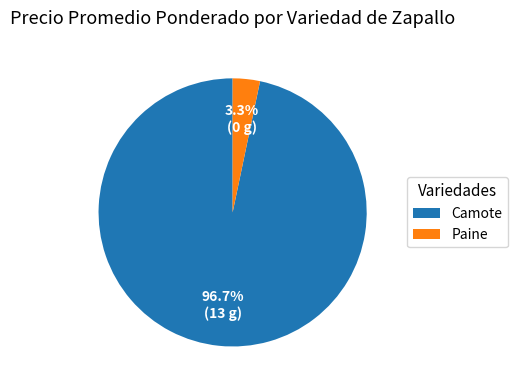

Which category has the smallest portion of the pie?

Paine